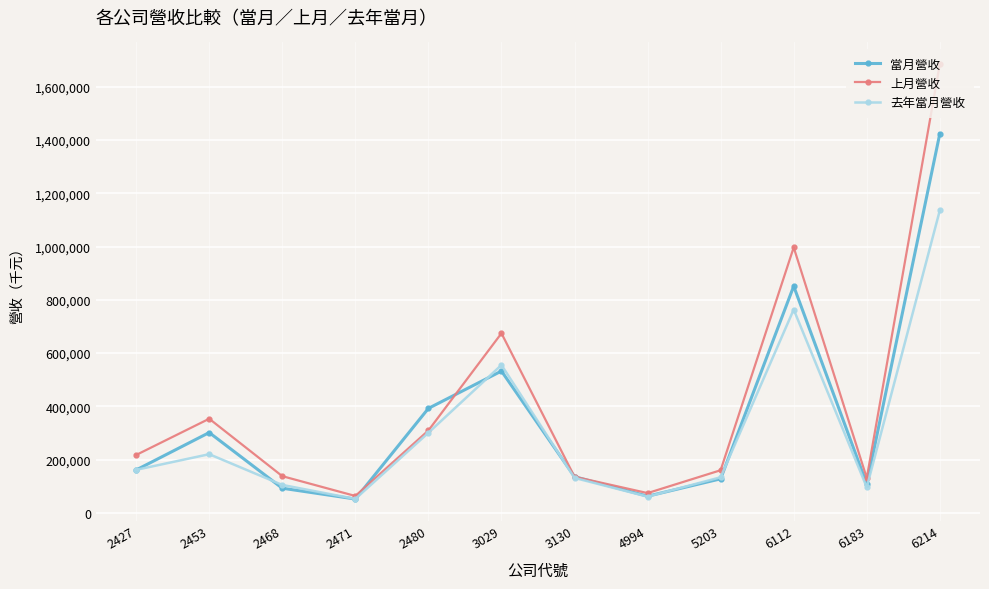

What is the greatest value displayed?

1685219